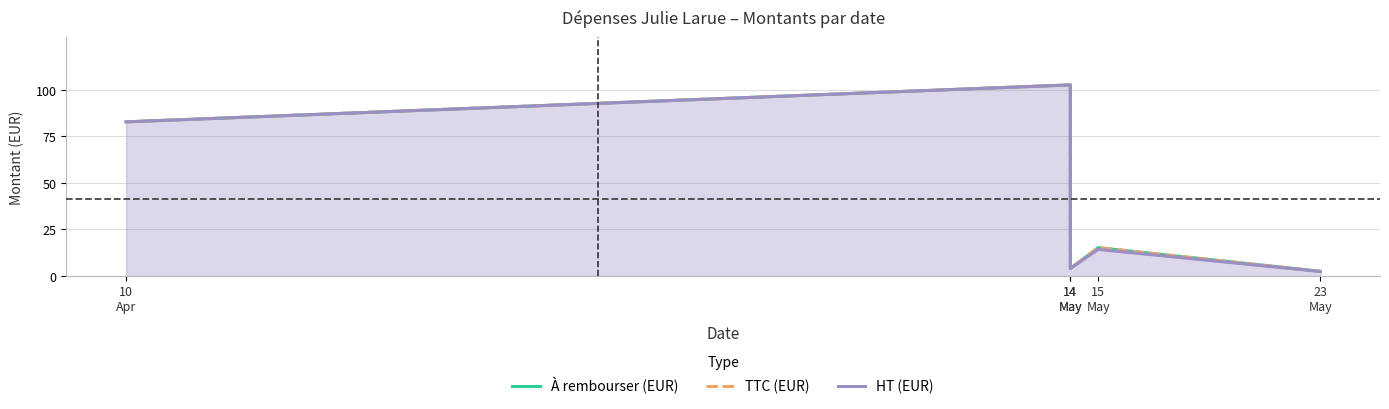

At which category does HT (EUR) reach its first local peak?

14
May